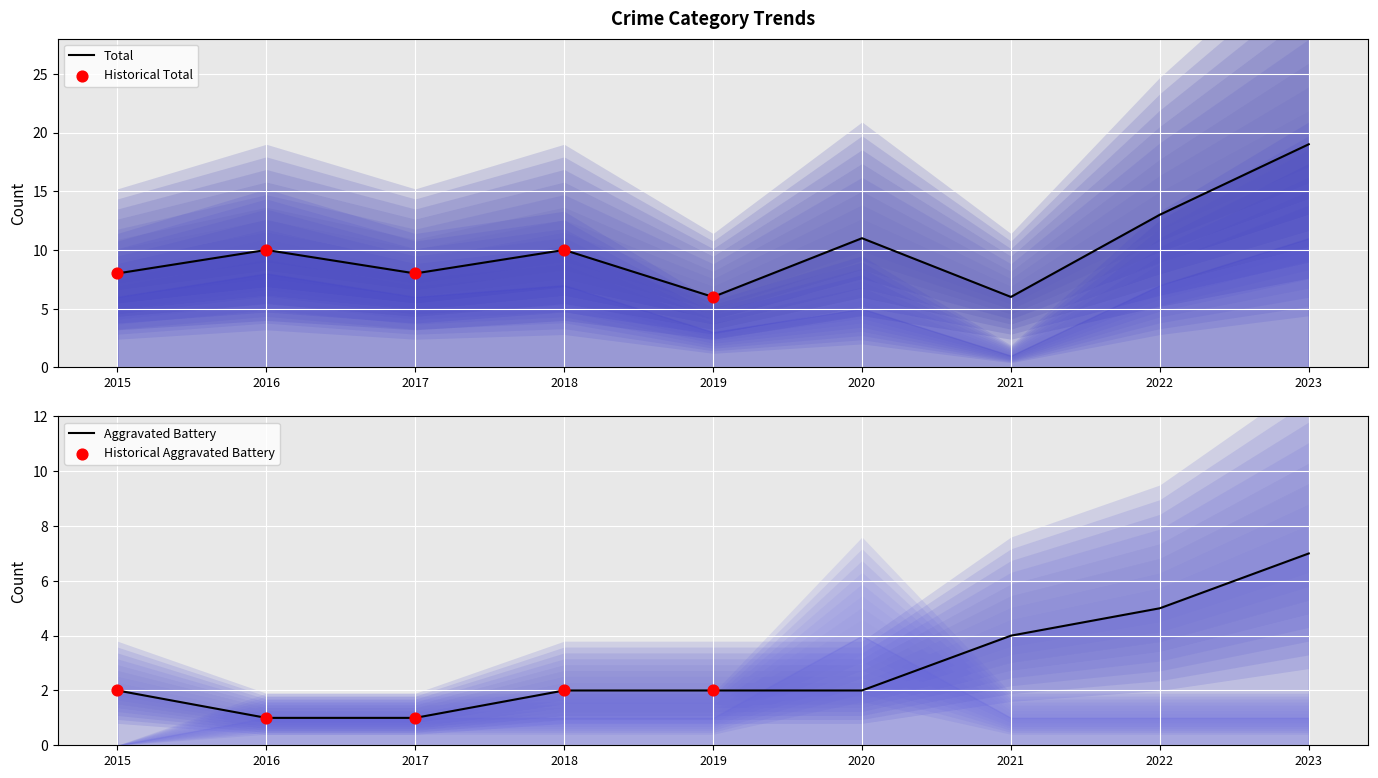

What are all the series names shown in the legend?

Aggravated Battery, Total